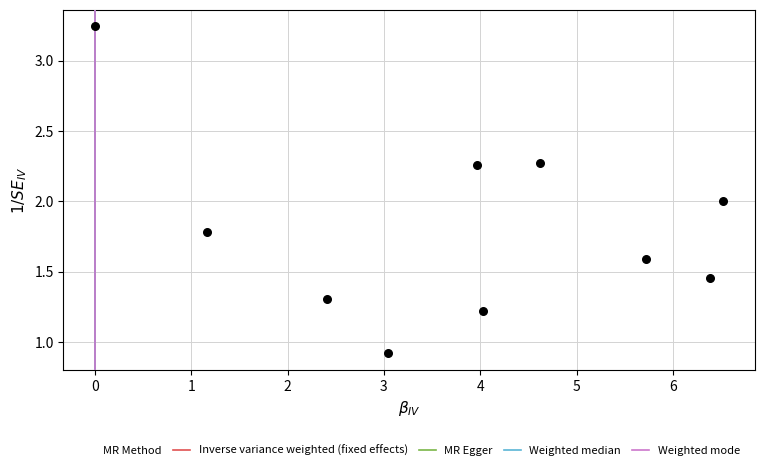

What is the average X value?

3.8